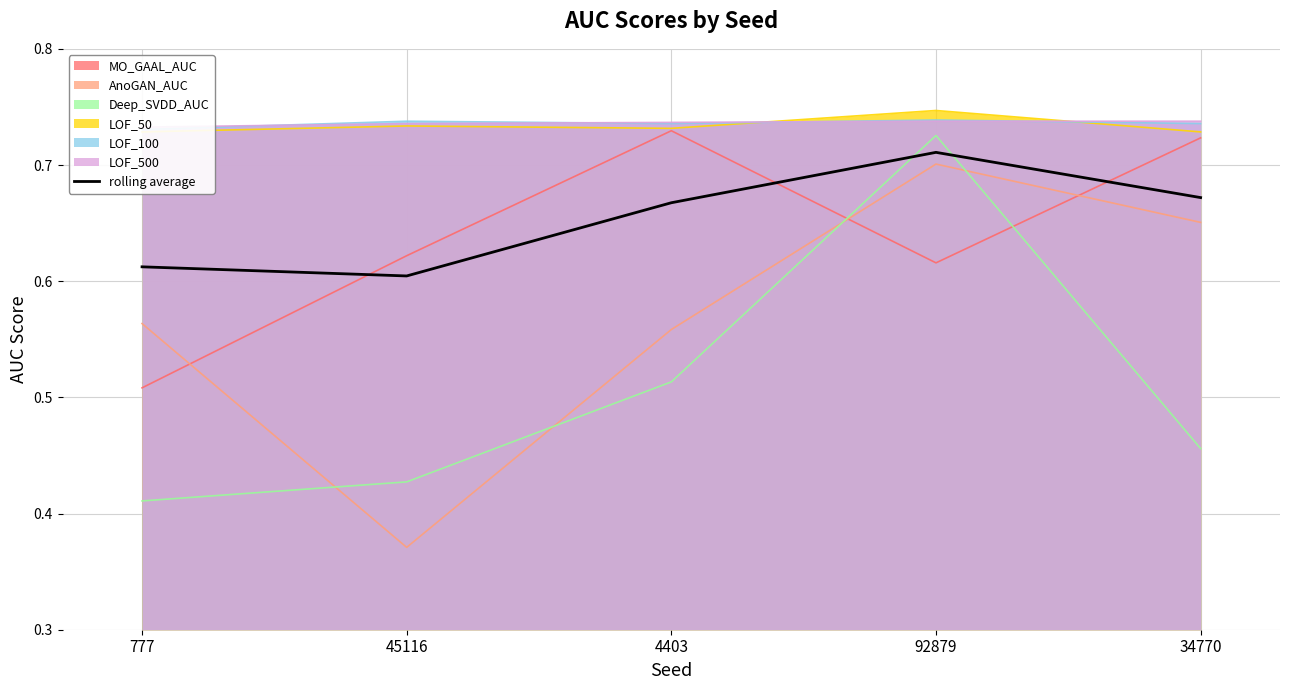

How many values are between 0 and 1?

5